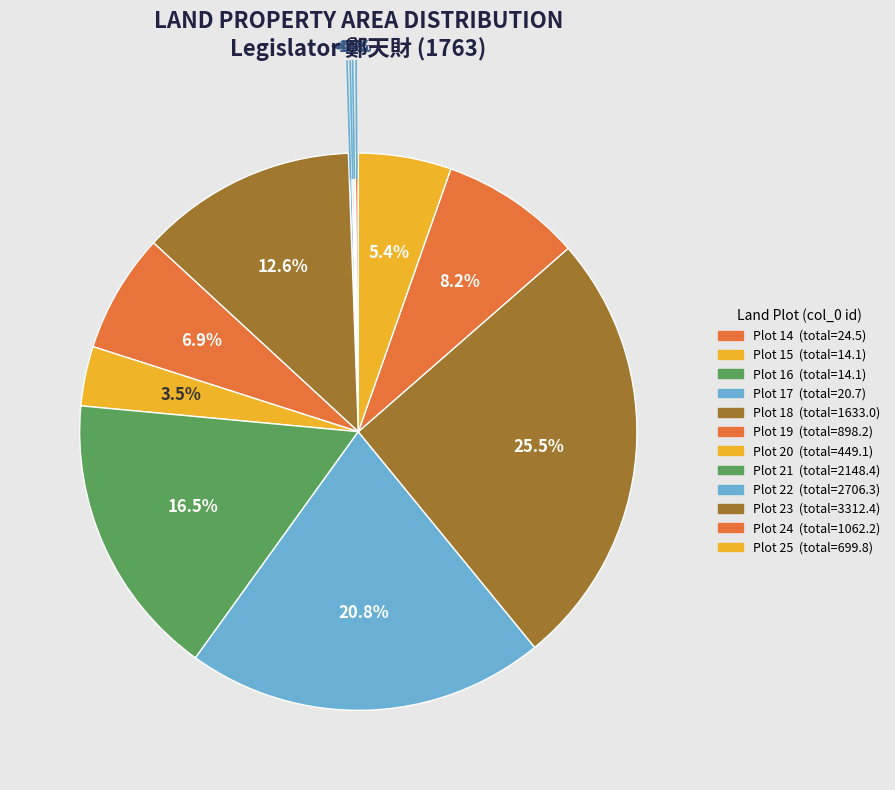

How many slices are in this pie chart?

12